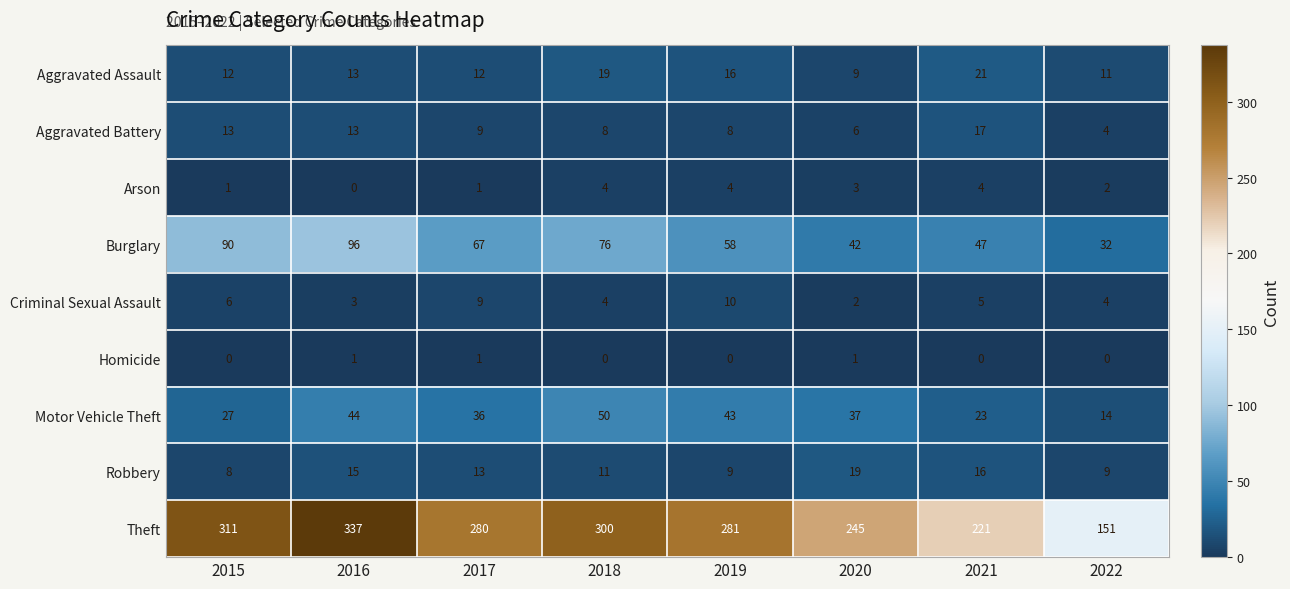

What is the difference between the second highest and second lowest values in the Motor Vehicle Theft series?

21